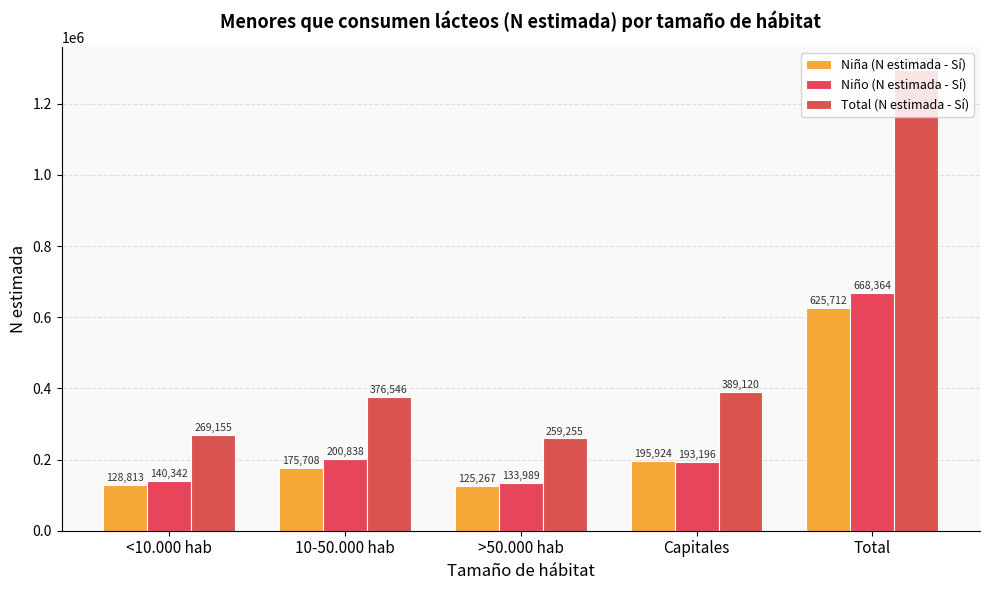

How many groups of bars are there?

5